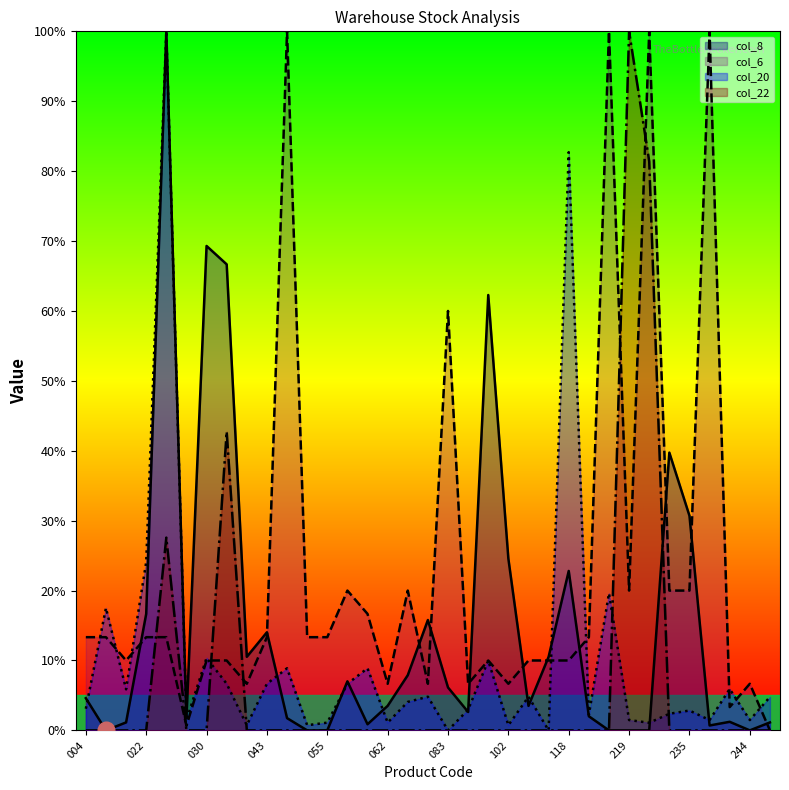

What are all the series names shown in the legend?

col_8, col_6, col_20, col_22